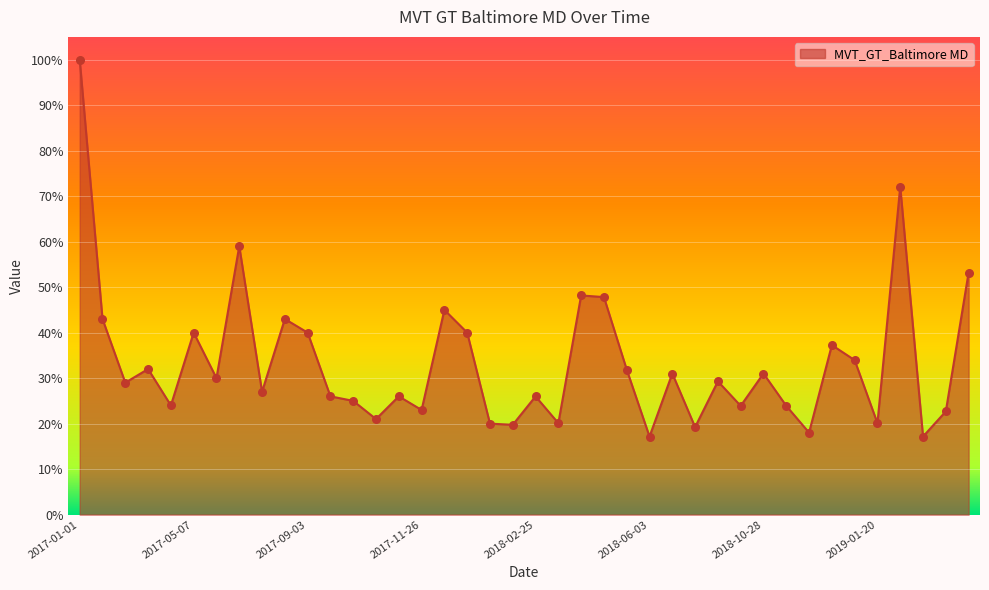

What is the difference between the maximum and minimum values?

82.8